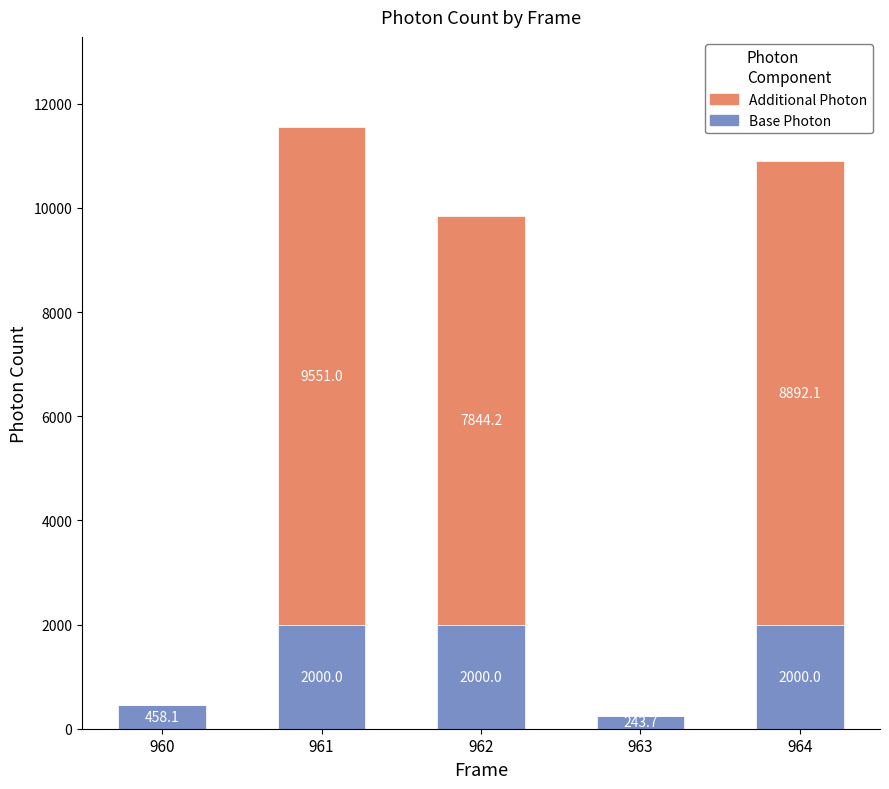

What are all the series names shown in the legend?

Additional Photon, Base Photon